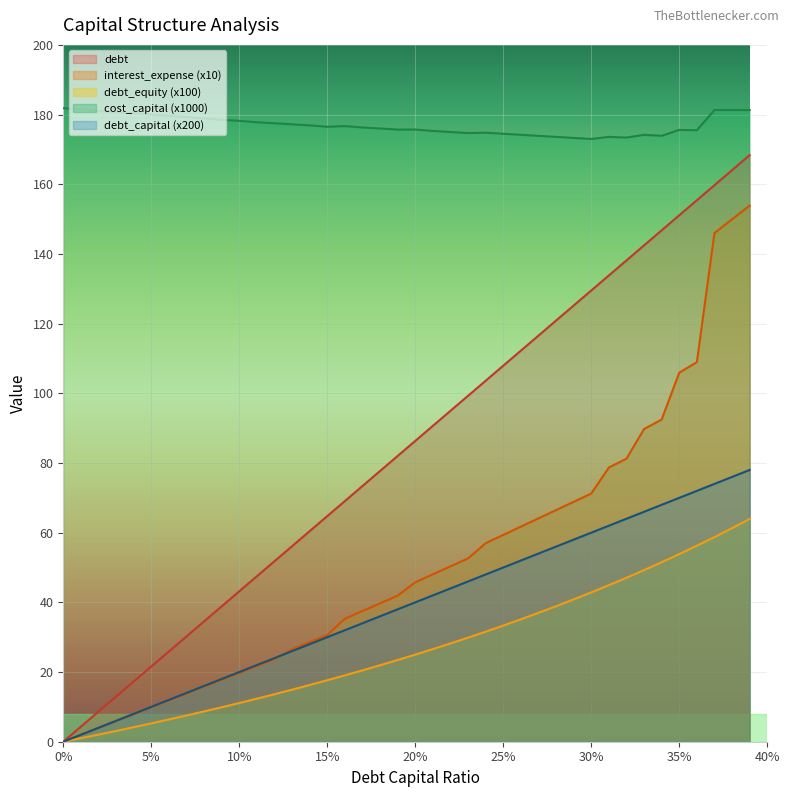

Which series has the largest total across all categories?

cost_capital (x1000)